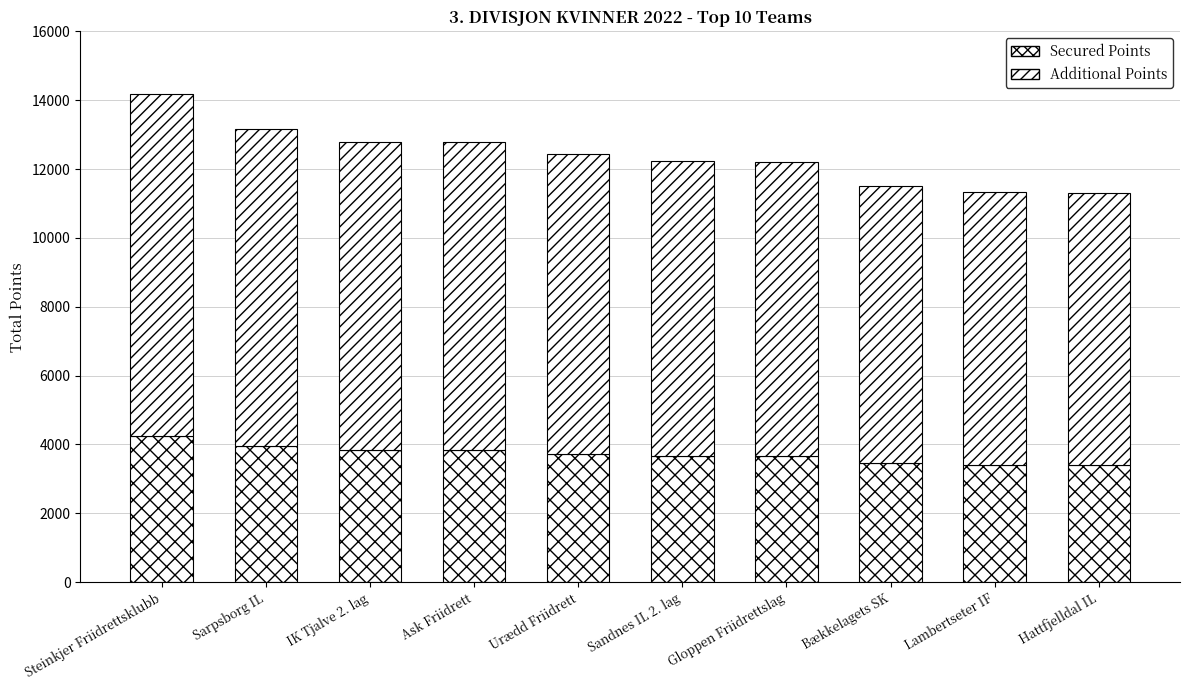

How many categories are shown in the chart?

10